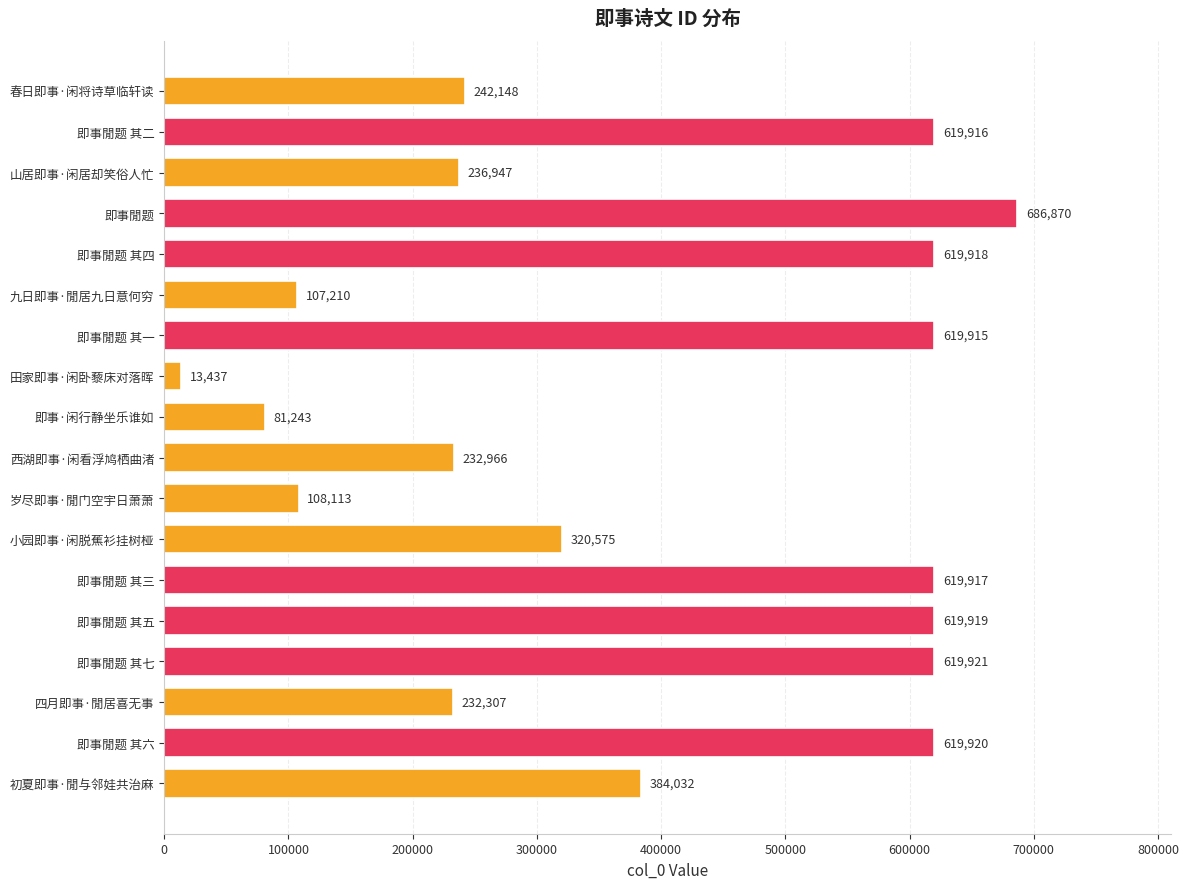

Where is the data nearest to the value 350153?

小园即事·闲脱蕉衫挂树桠